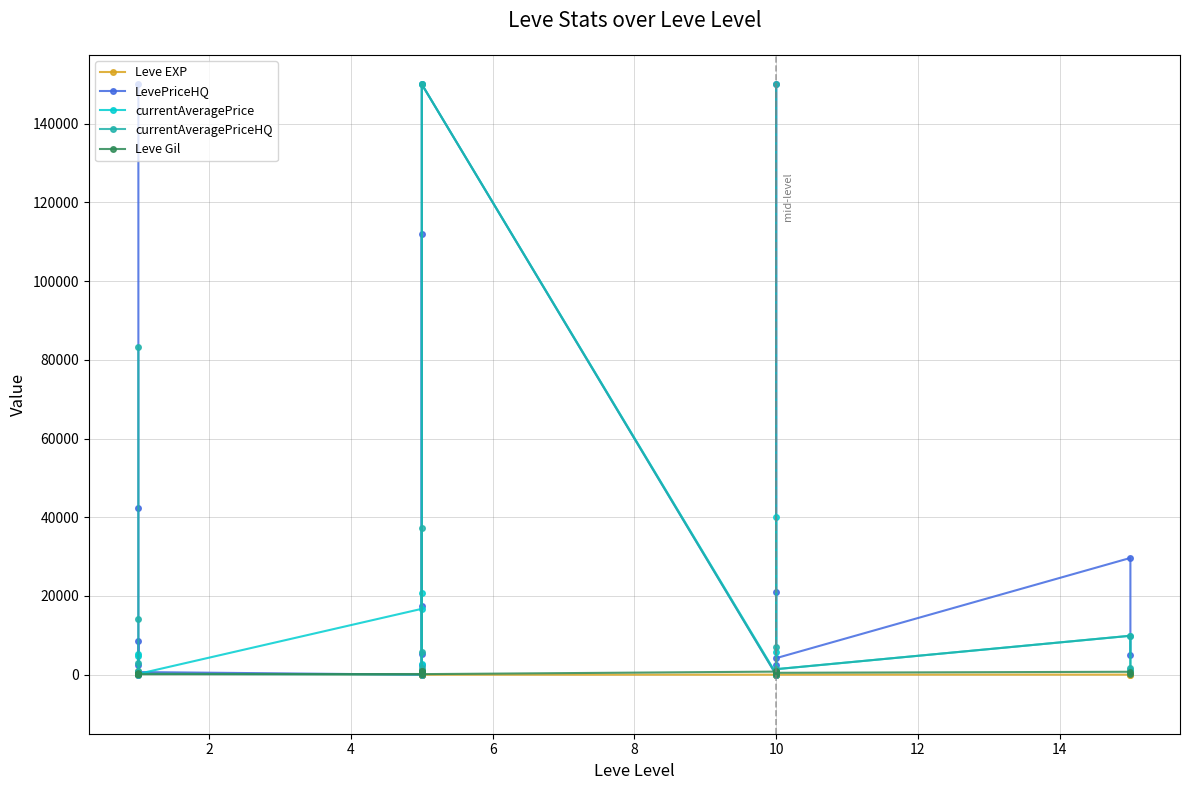

True or false: Leve EXP and currentAveragePrice cross at least once.

True